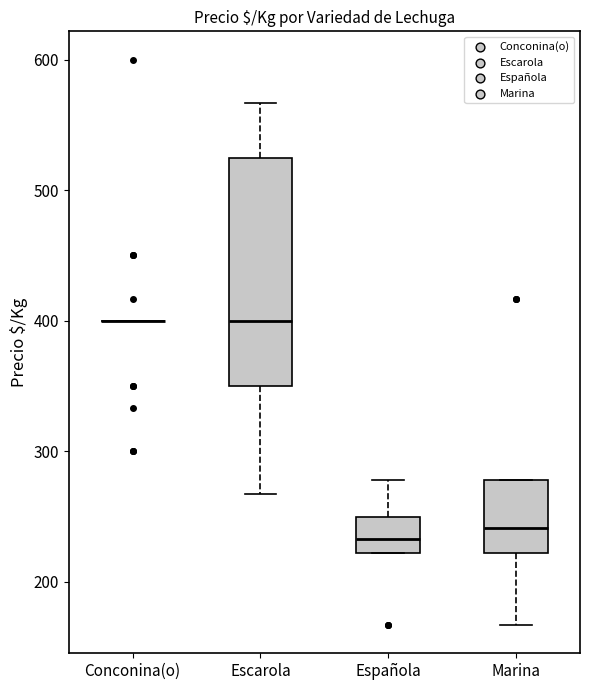

Where does the median line of the box for Española sit on the y-axis? The values are not printed on the chart, so give them approximately, as read against the axis.

230